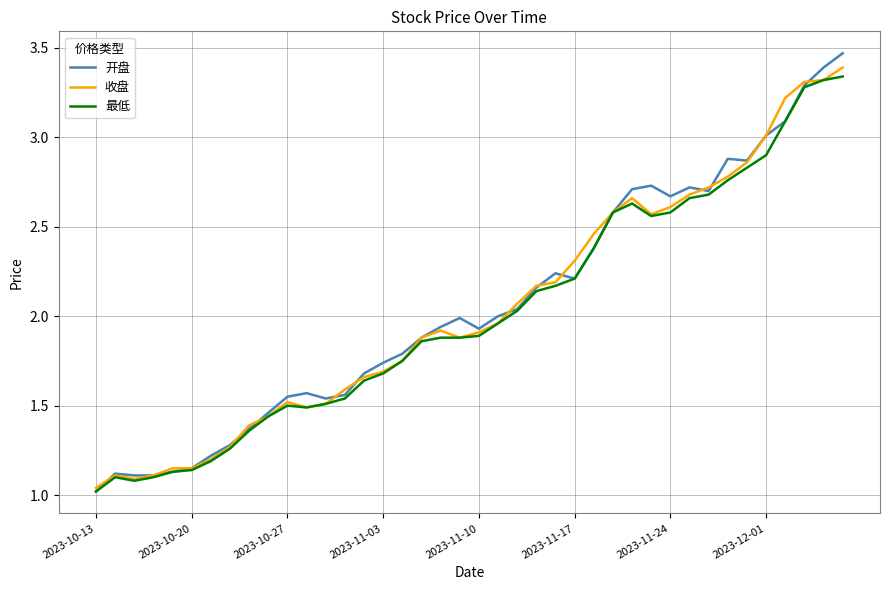

In 开盘, how many points are higher than both neighbors (excluding endpoints)?

7